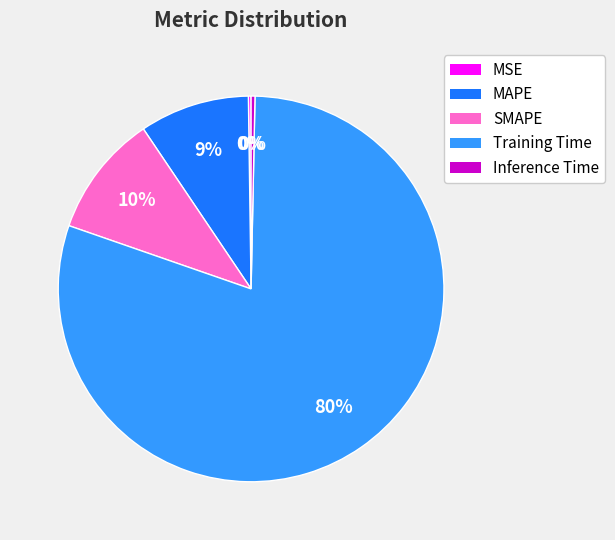

Rank the categories by value from lowest to highest.

MSE, Inference Time, MAPE, SMAPE, Training Time